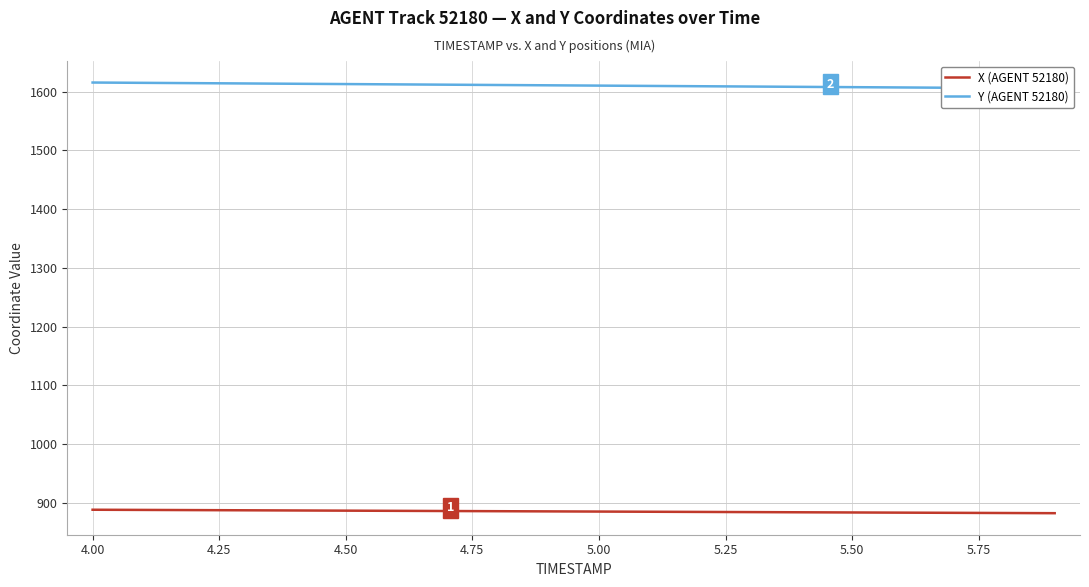

How many series are shown in this chart?

2